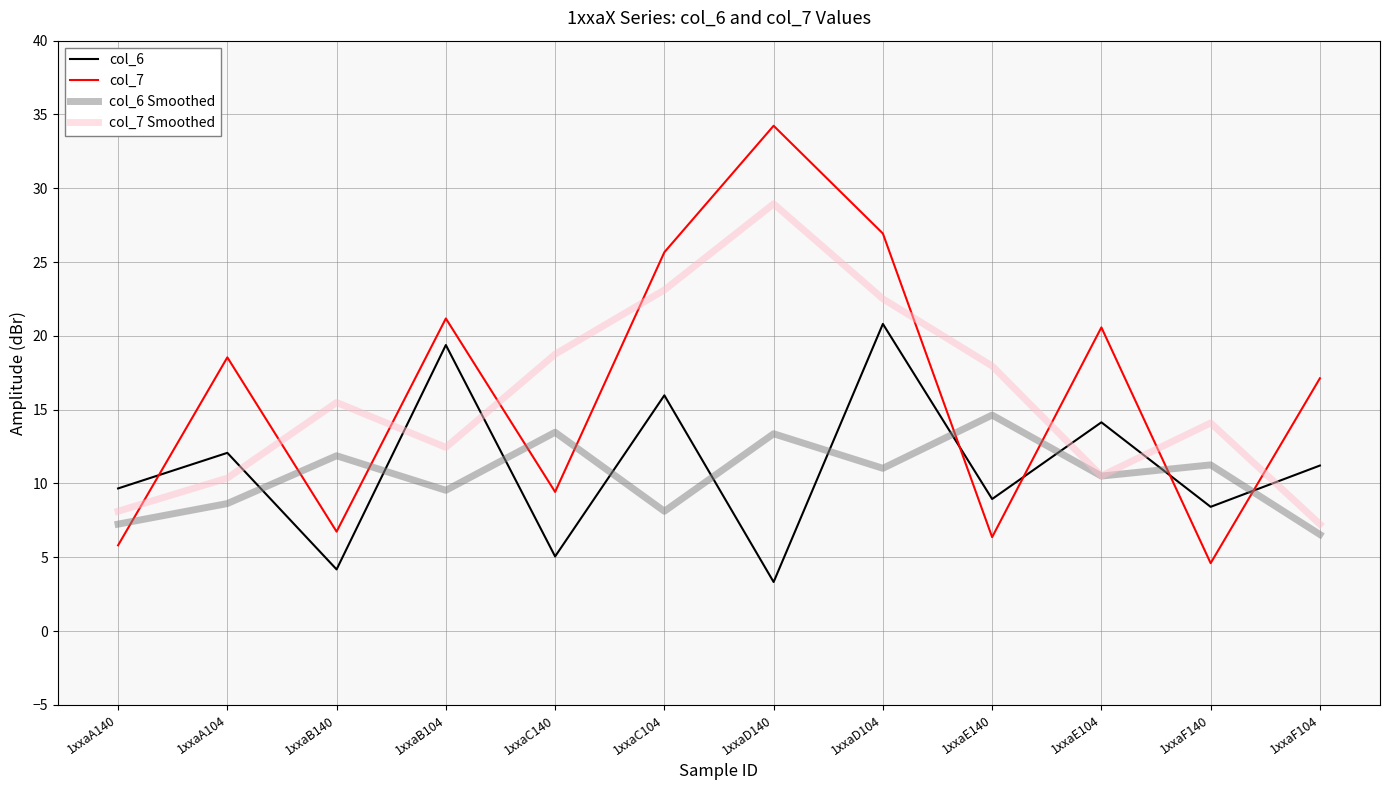

True or false: col_6 Smoothed has a value of 1.6 at 1xxaC104.

False